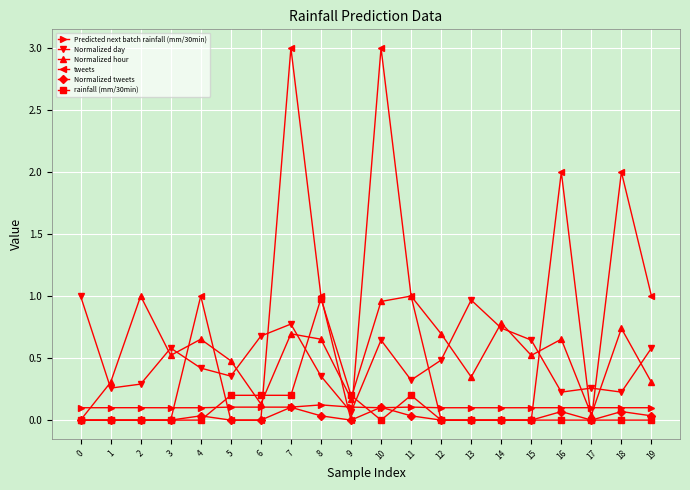

Is this an area chart (filled region under the line)?

No